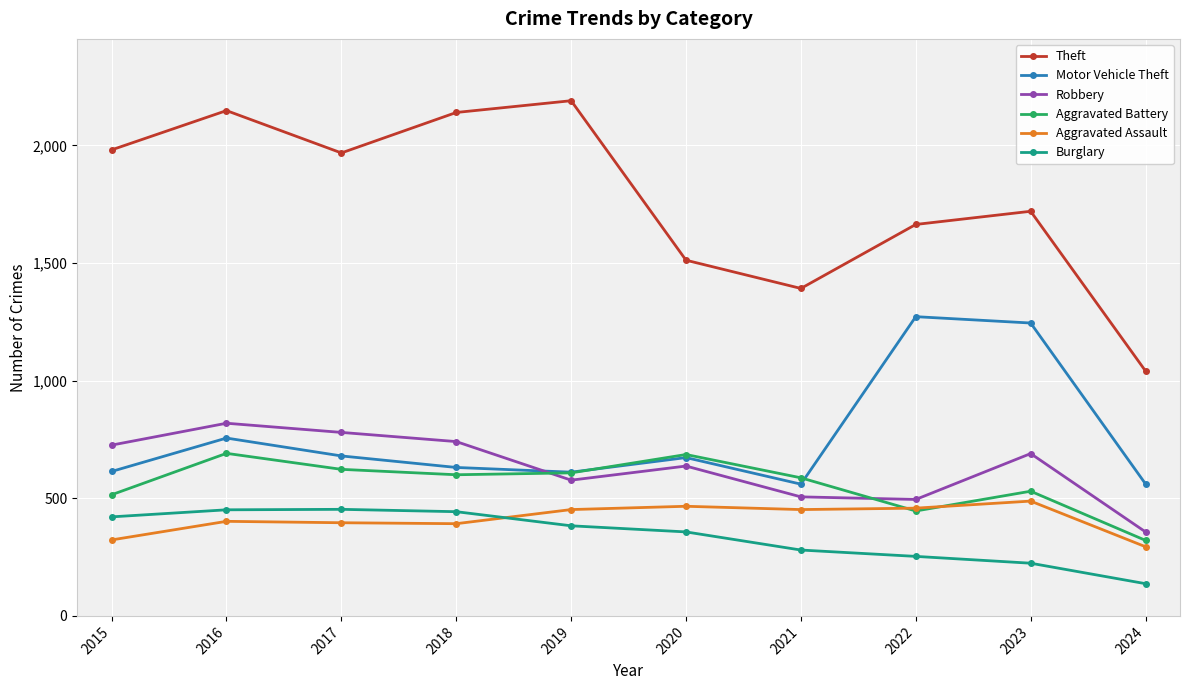

Between which two adjacent categories do Motor Vehicle Theft and Robbery first intersect?

2018 and 2019